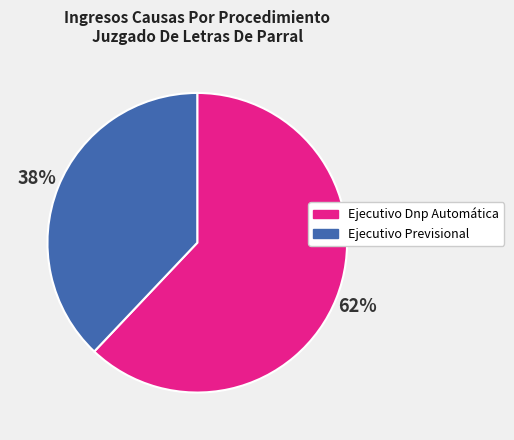

To the nearest percent, what percentage of the pie is Ejecutivo Previsional?

38%